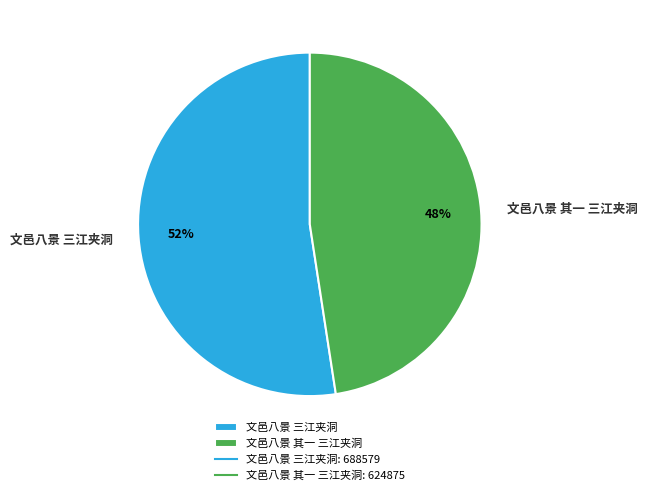

Rank the categories by value from lowest to highest.

文邑八景 其一 三江夹洞, 文邑八景 三江夹洞